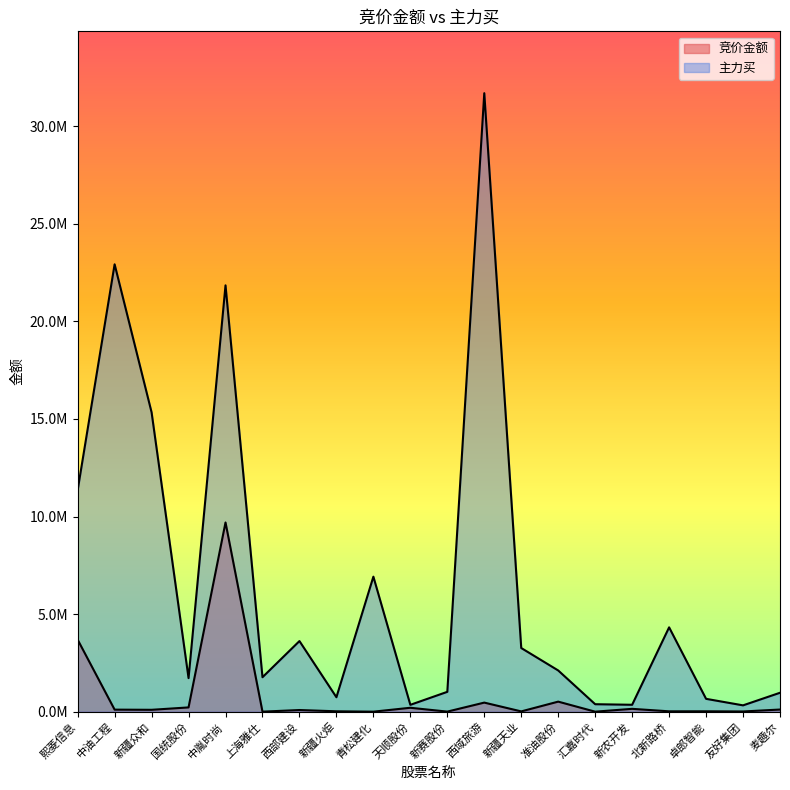

Which has a higher value, 西域旅游 or 上海雅仕?

西域旅游